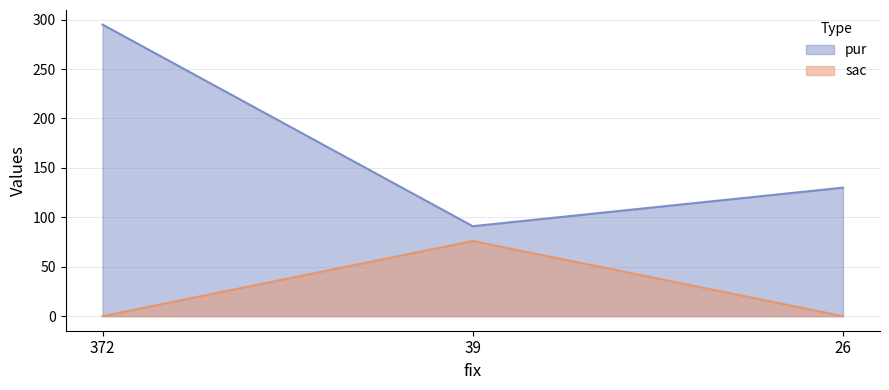

What is the value of the pur point at the 1st from the left?

295